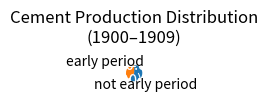

Does any single category account for the majority?

Yes